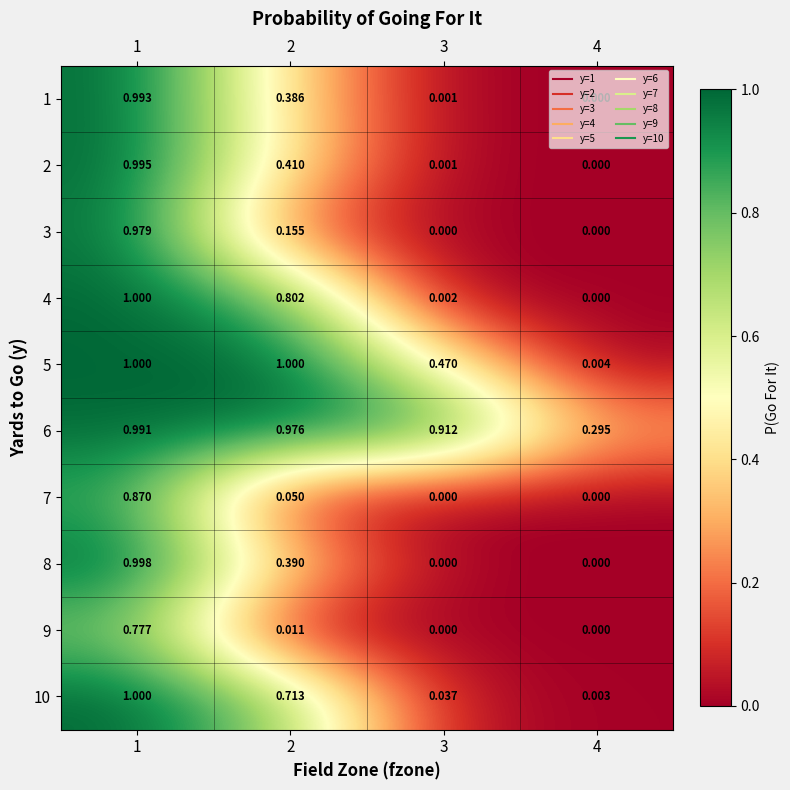

Is the value of 7 at 2 greater than the value of 5 at 1?

No